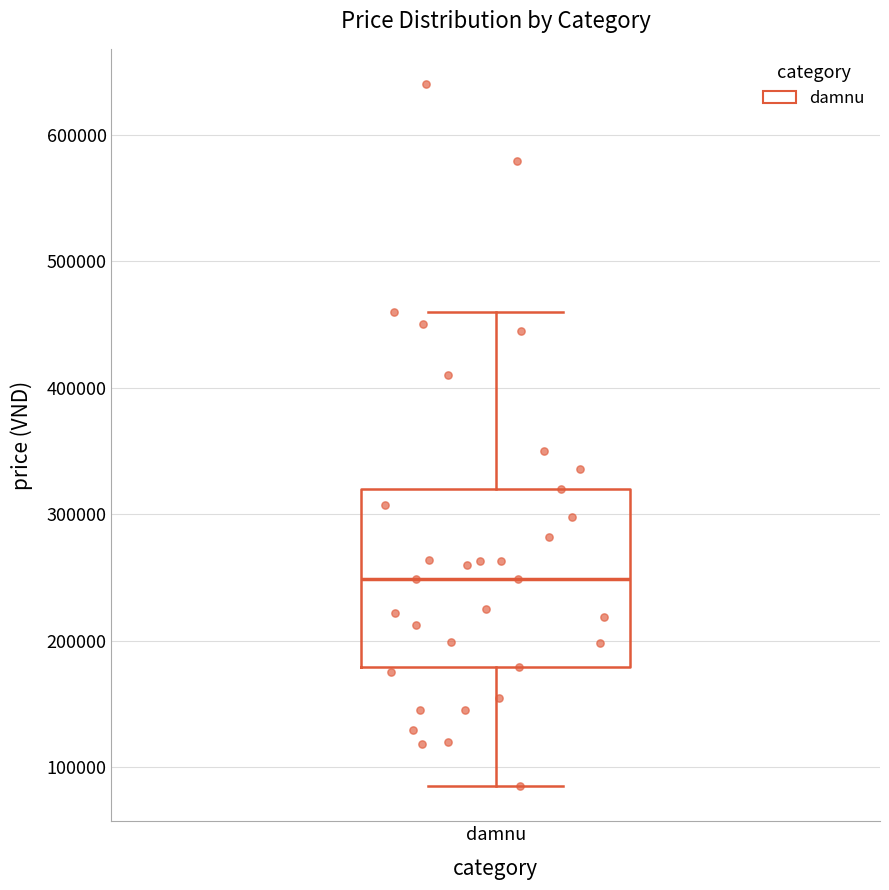

Read this box plot against the y-axis: the position of the median line, the range covered by the box, and the ends of both whiskers. The values are not printed on the chart, so give them approximately, as read against the axis.

median 250000, box 180000 to 320000, whiskers 90000 to 460000